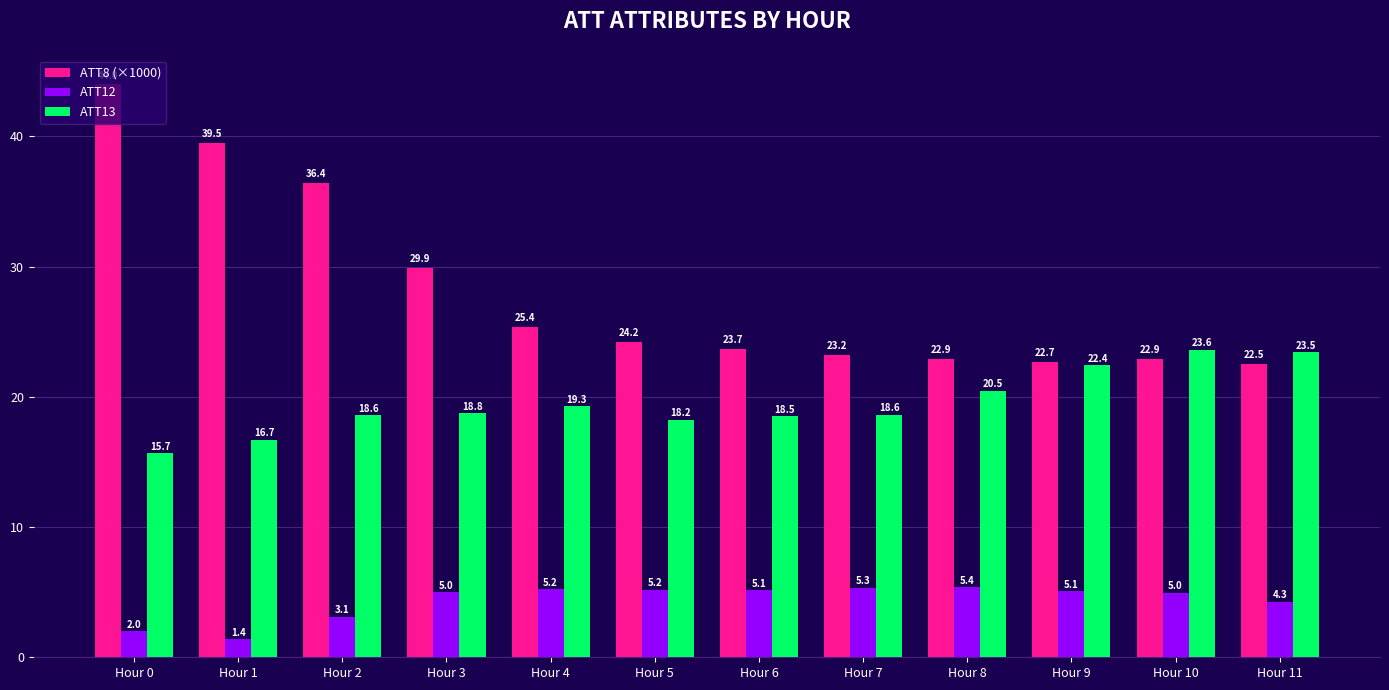

What is the minimum value shown in the chart?

1.4